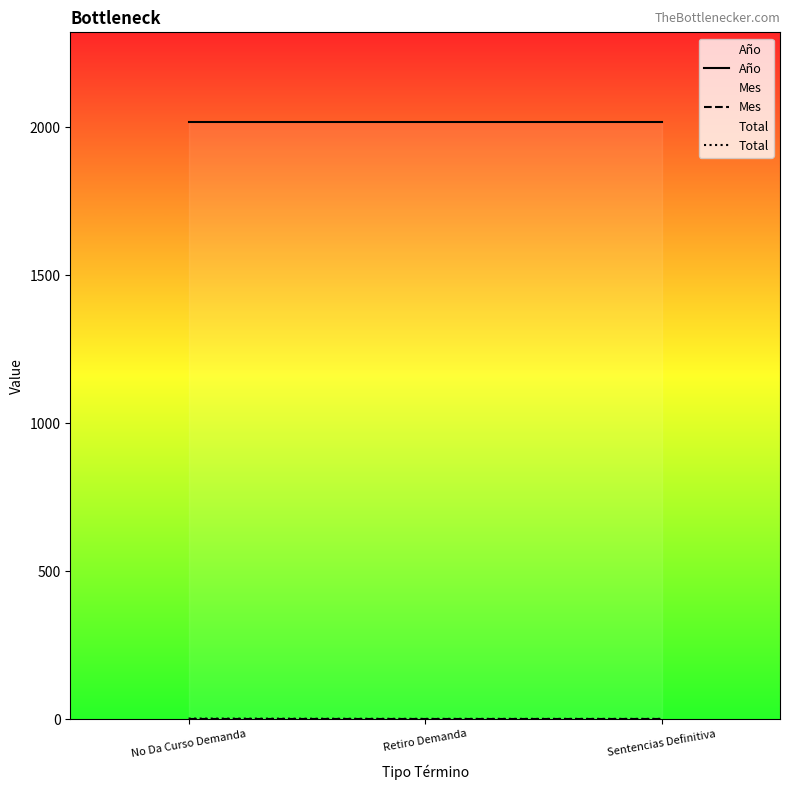

How many series are shown in this chart?

3